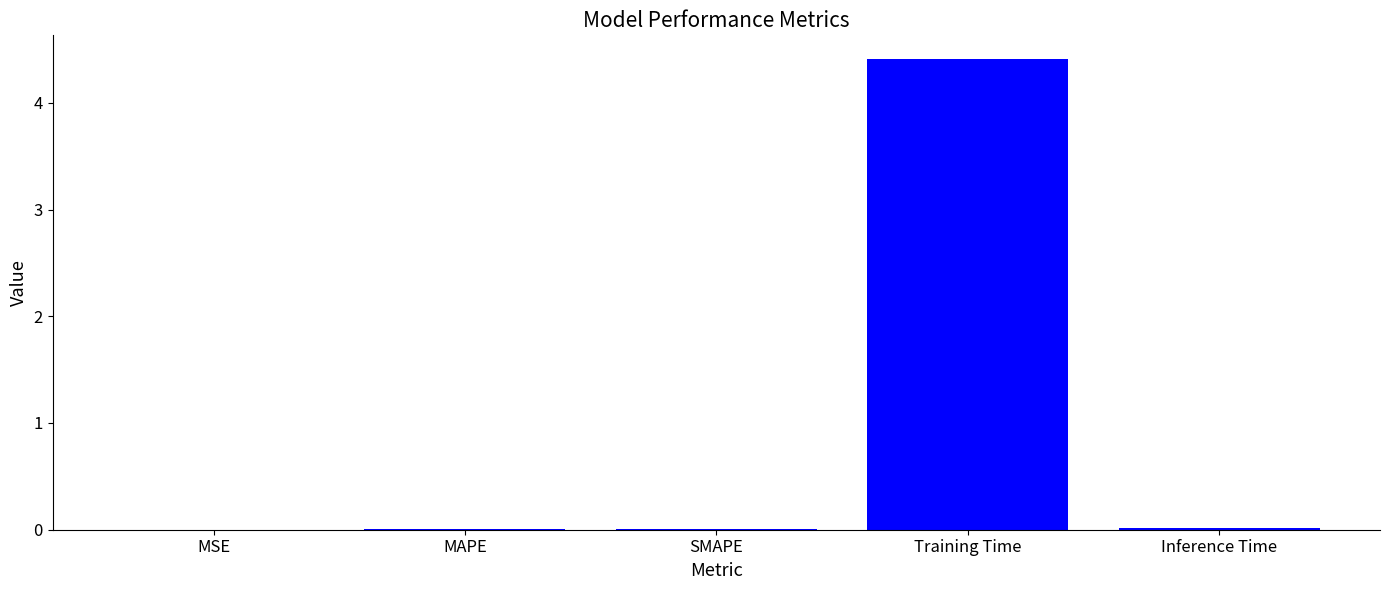

The chart shows a value of 0.0 at MAPE. True or false?

True